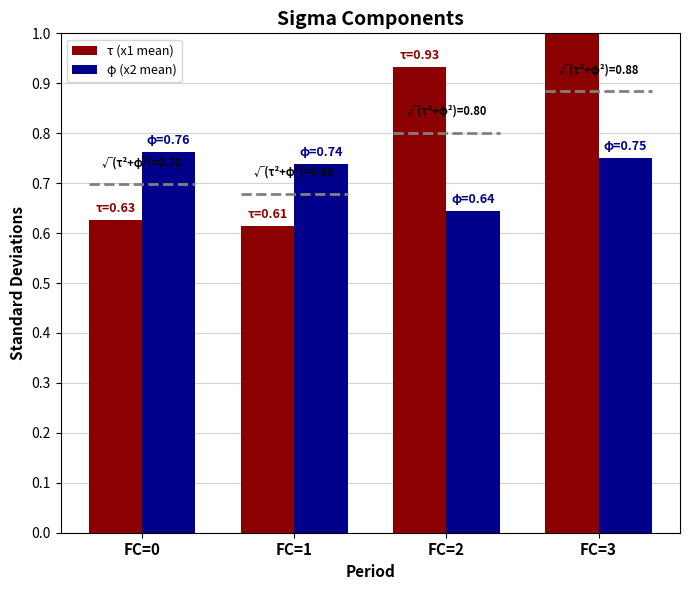

Which category has the highest value in the τ (x1 mean) series?

FC=3